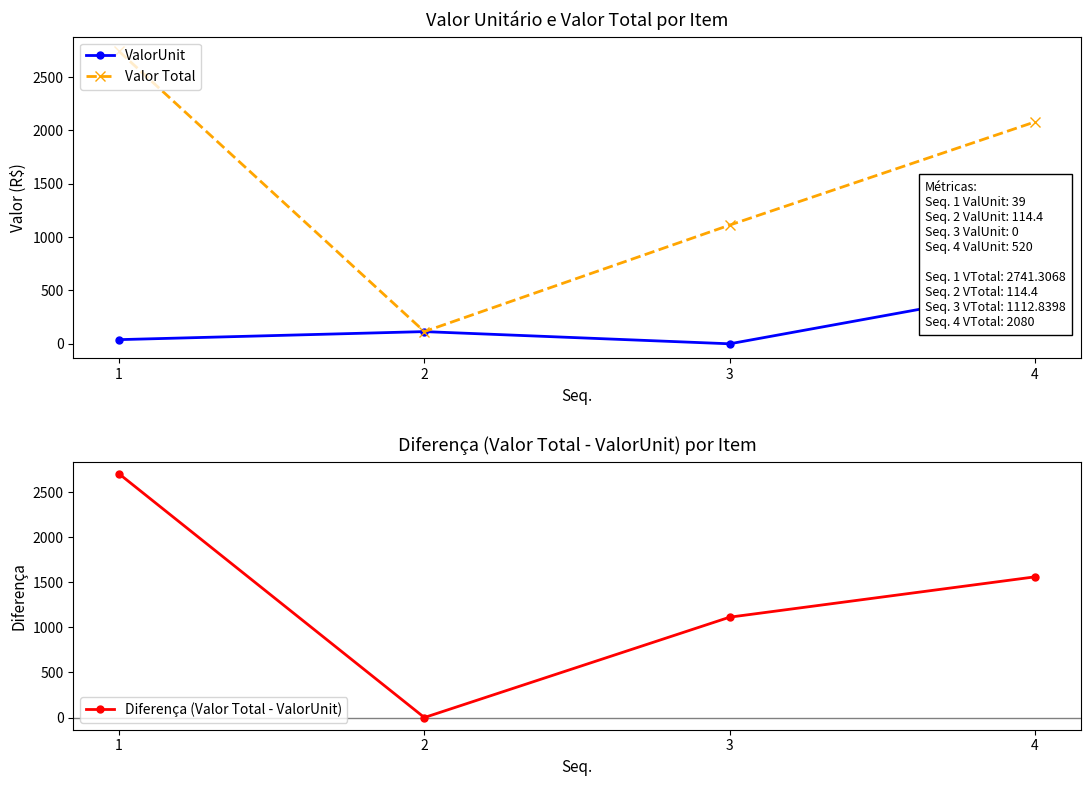

At which category is the sum across all series the highest?

1